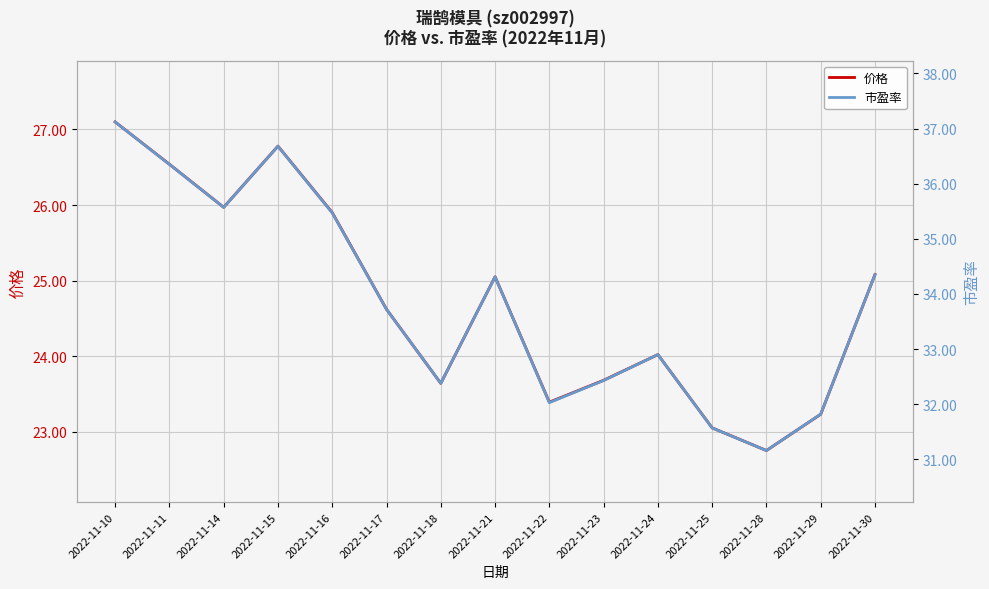

Which series has the widest spread of values?

市盈率